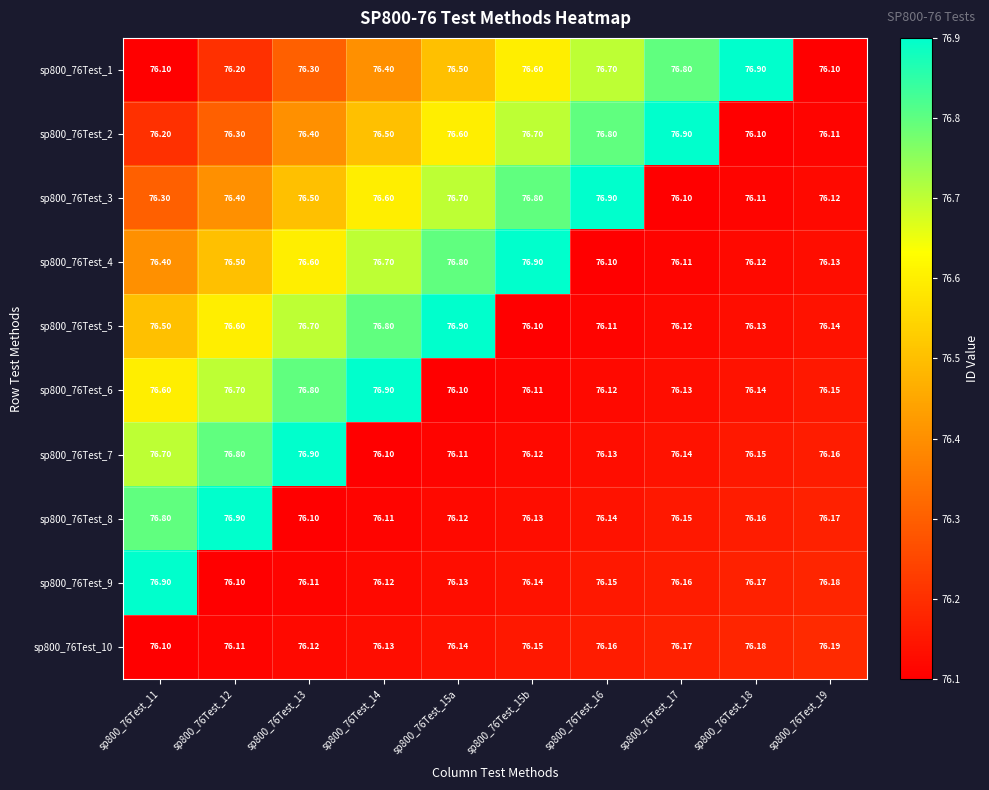

Is the value of sp800_76Test_2 at sp800_76Test_12 greater than the value of sp800_76Test_6 at sp800_76Test_11?

No